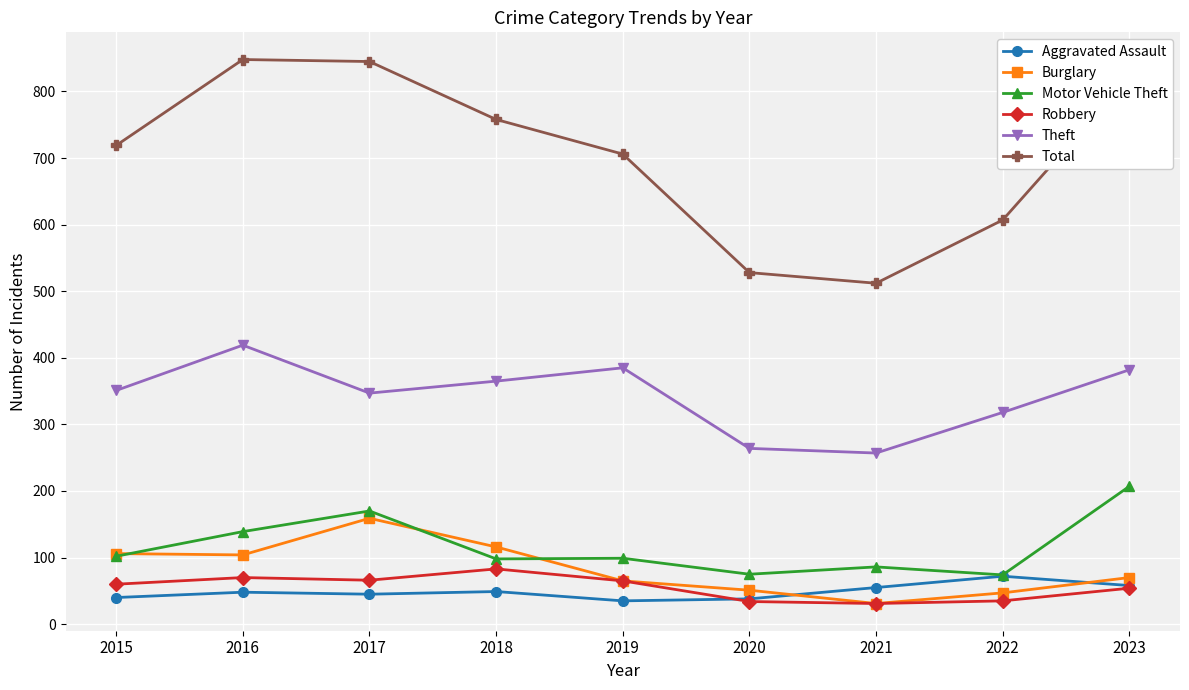

List the series in order of their peak value, lowest first.

Aggravated Assault, Robbery, Burglary, Motor Vehicle Theft, Theft, Total